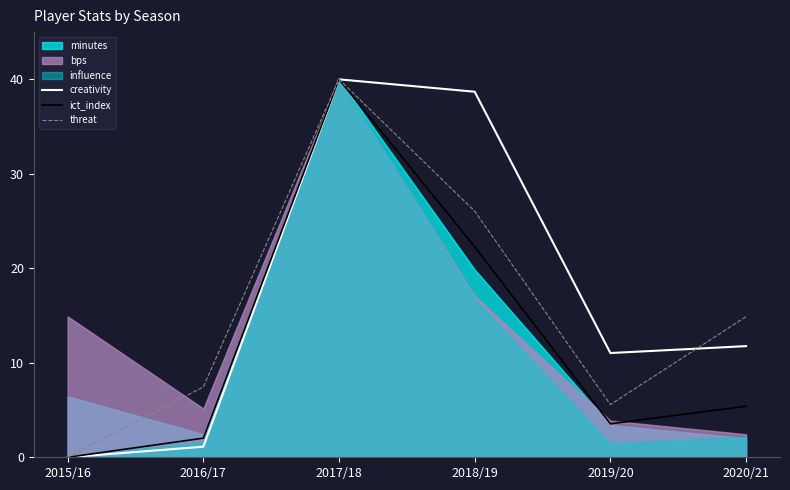

Is it true that ict_index equals 3.4 at 2020/21?

False